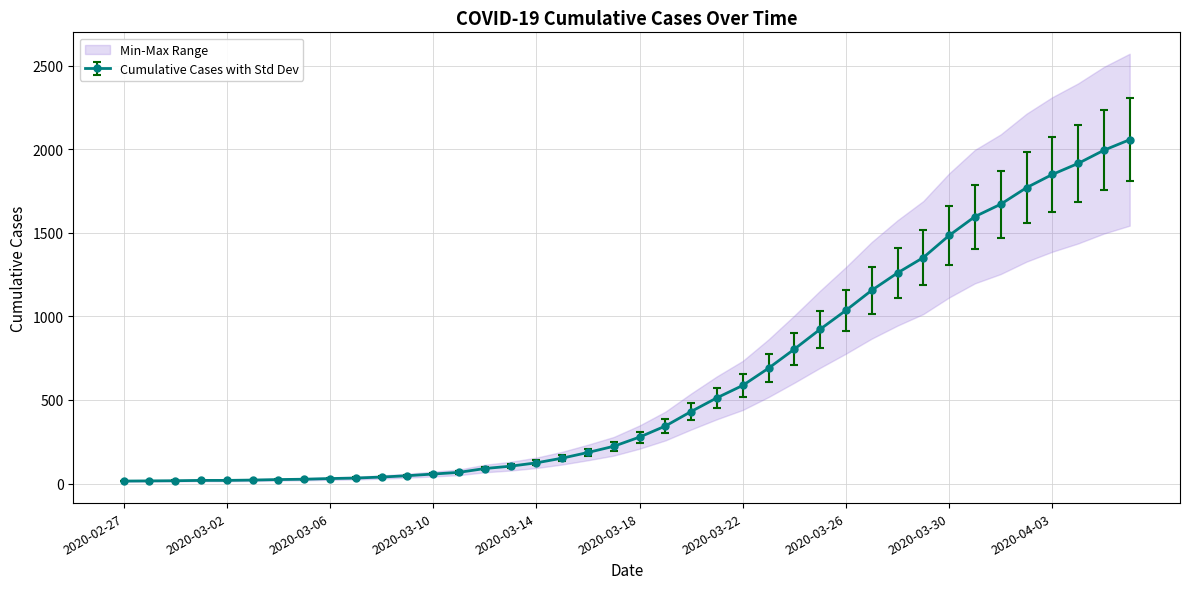

Is this an area chart (filled region under the line)?

No